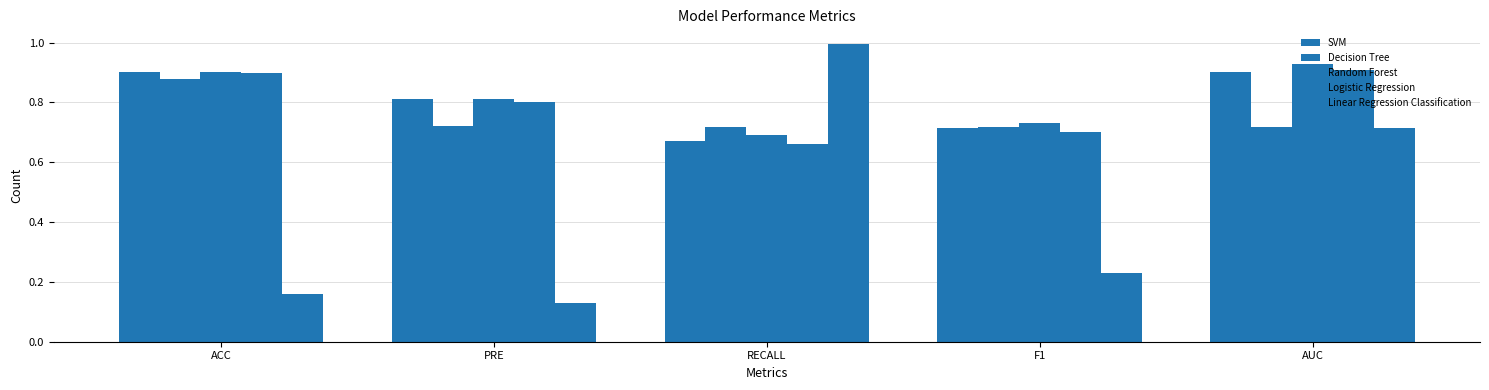

At which category is the sum across all series the highest?

AUC